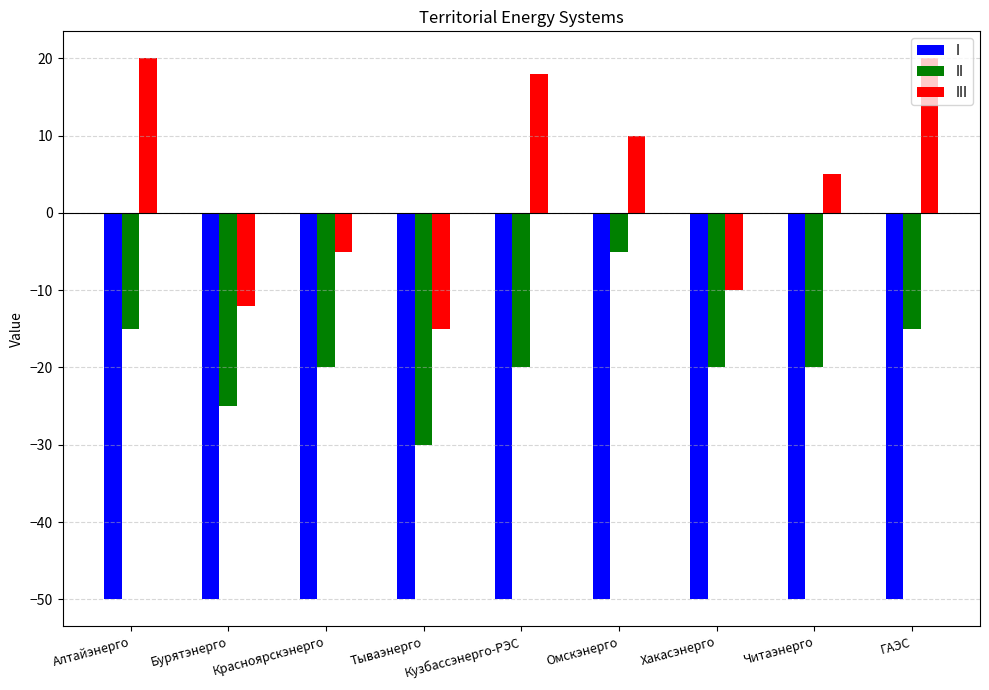

What is the minimum value shown in the chart?

-50